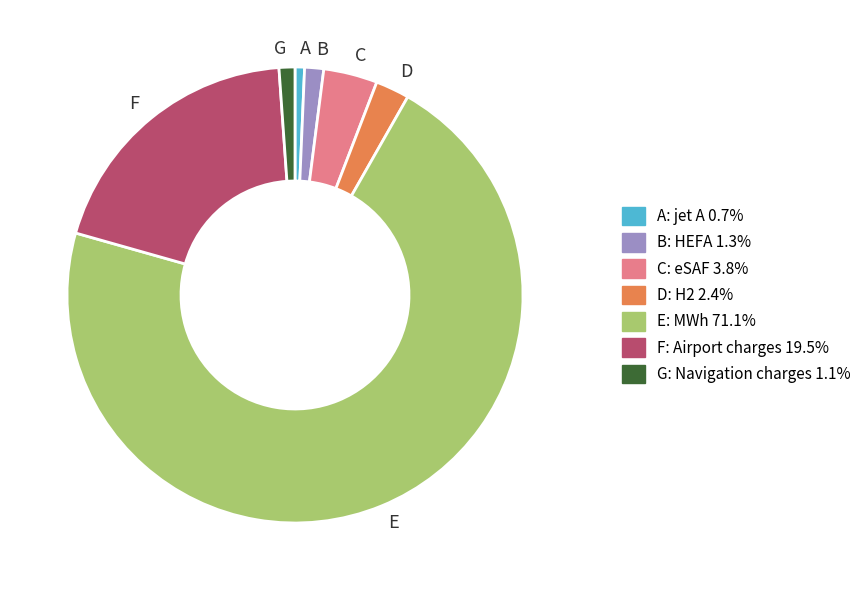

How many slices are in this pie chart?

7